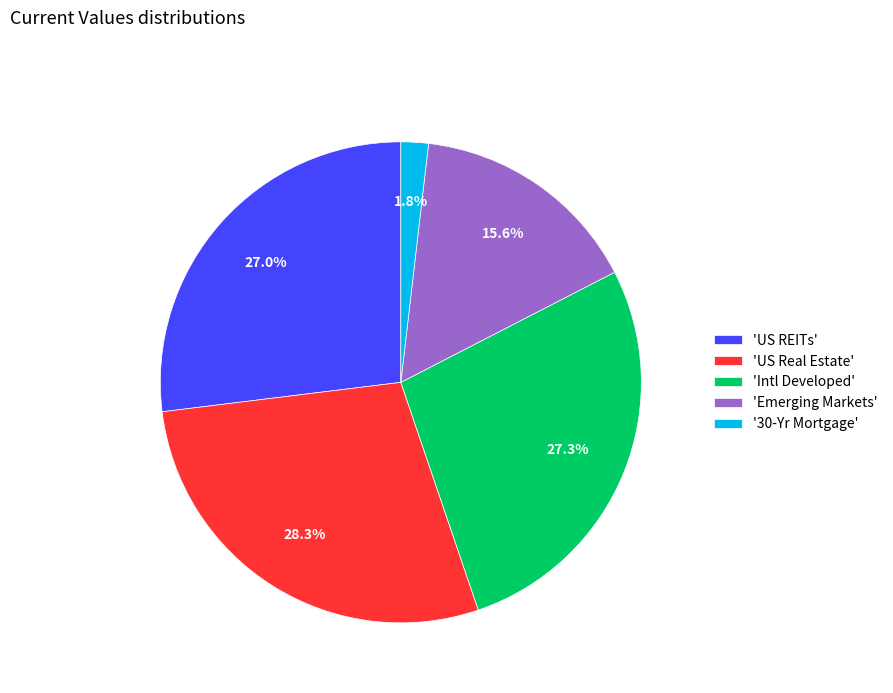

What is the smallest slice in the pie chart?

'30-Yr Mortgage'